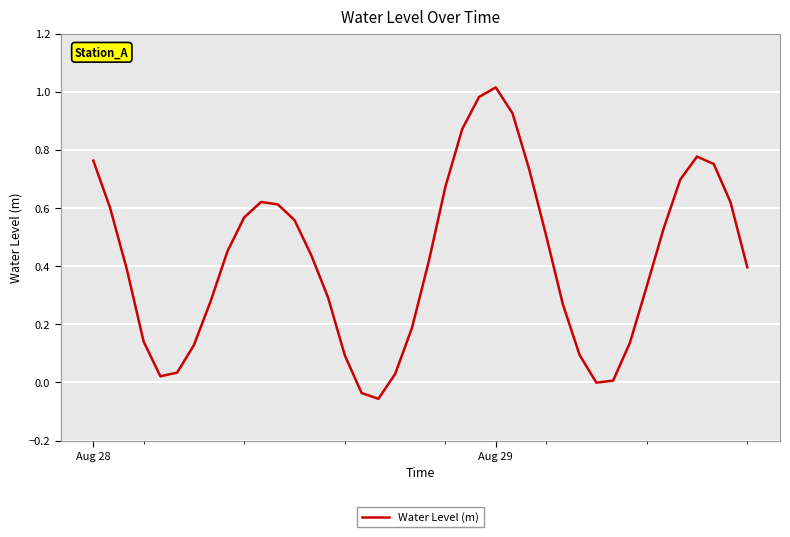

What is the difference between the maximum and minimum values?

1.1